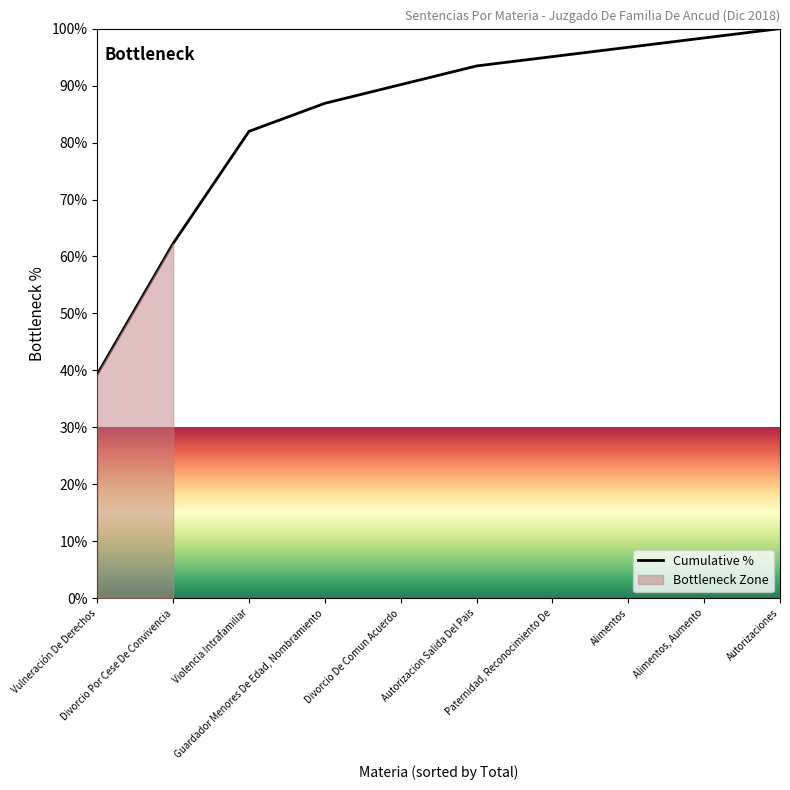

Where does the data first go above 93?

Autorizacion Salida Del Pais